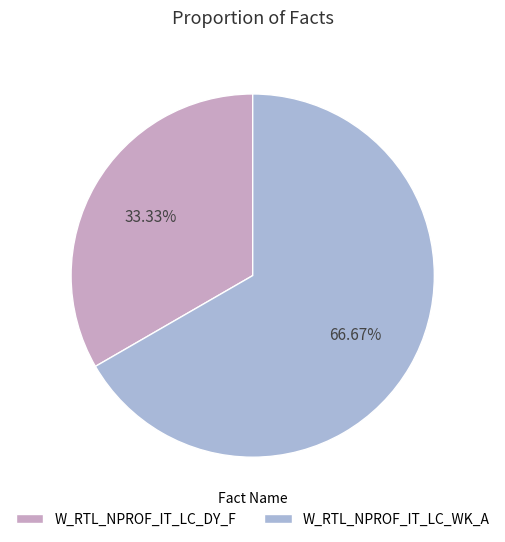

To the nearest percent, what portion does W_RTL_NPROF_IT_LC_WK_A represent?

67%